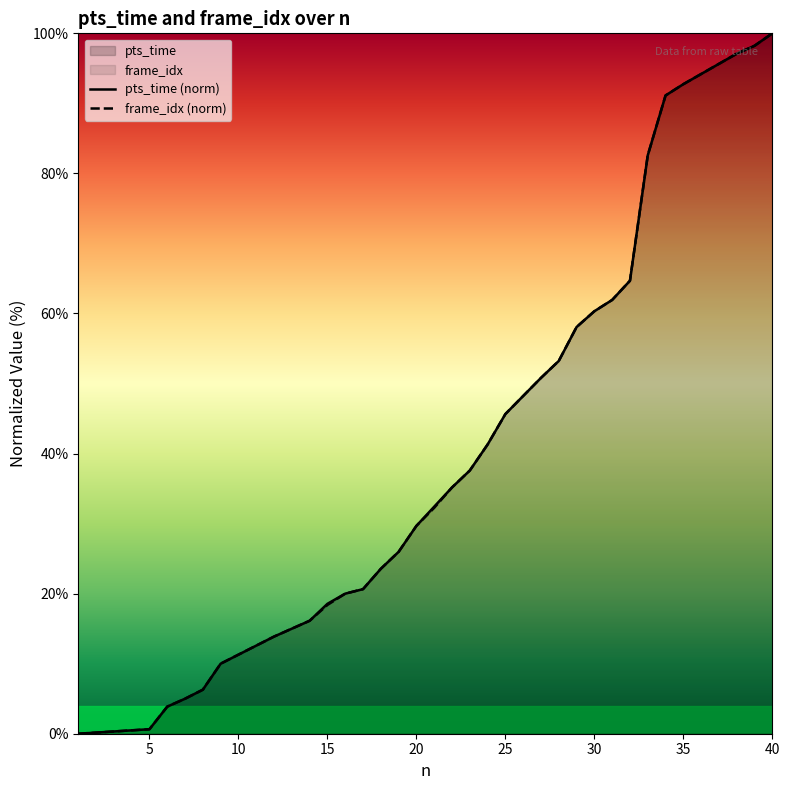

What is the highest value of the pts_time (norm) series?

100.0